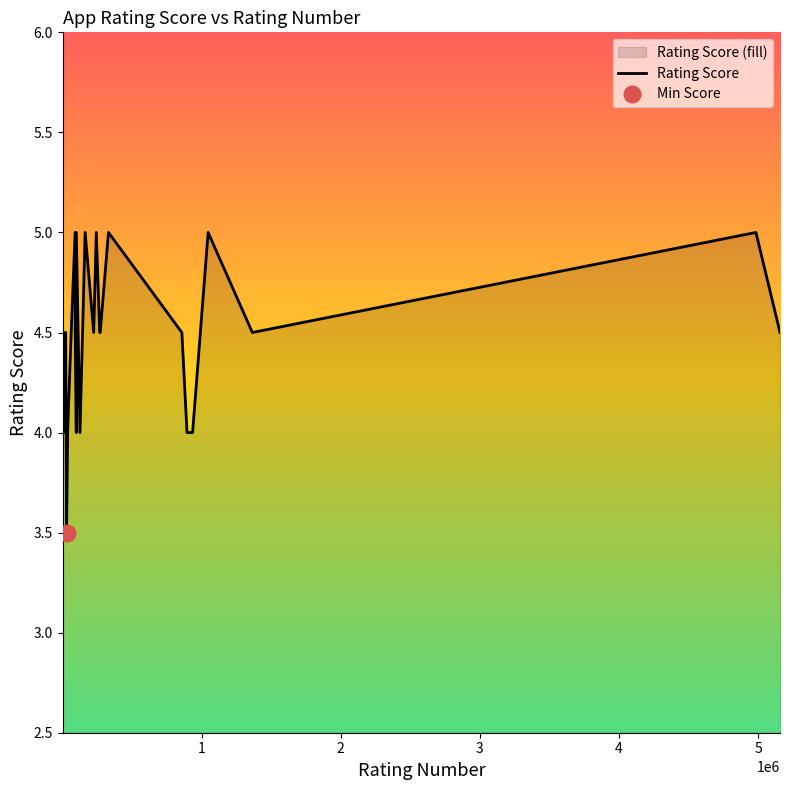

What is the maximum value for Rating Score?

5.0